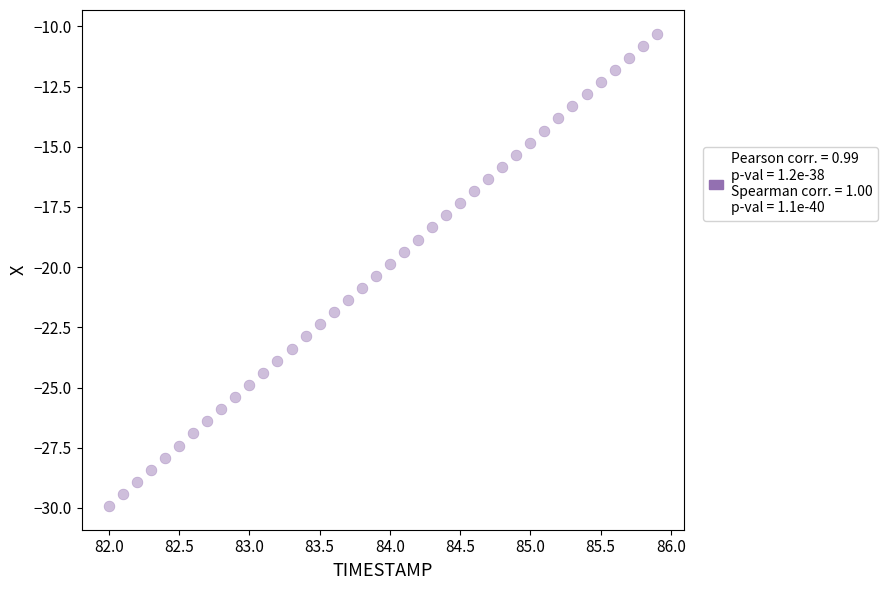

What is the range of X values (max minus min)?

3.9